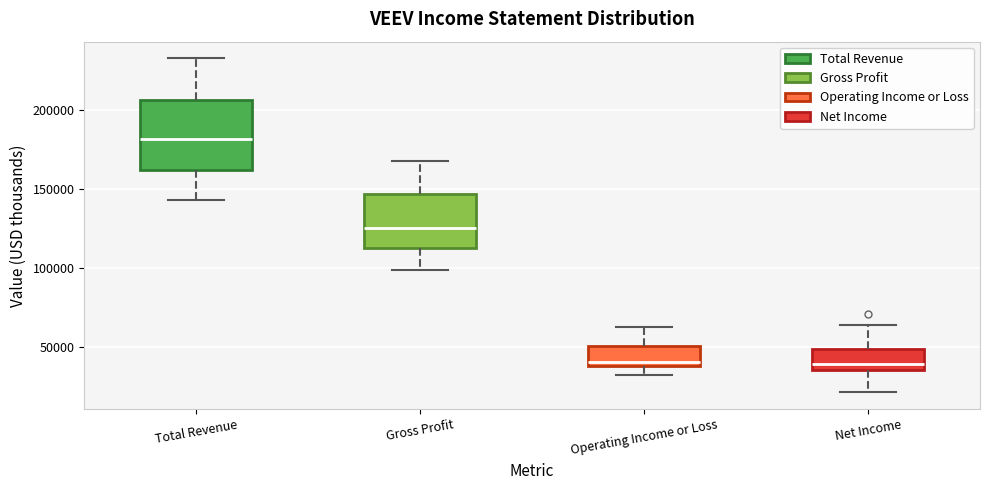

Which box is the tallest, from its lower edge to its upper edge?

Total Revenue